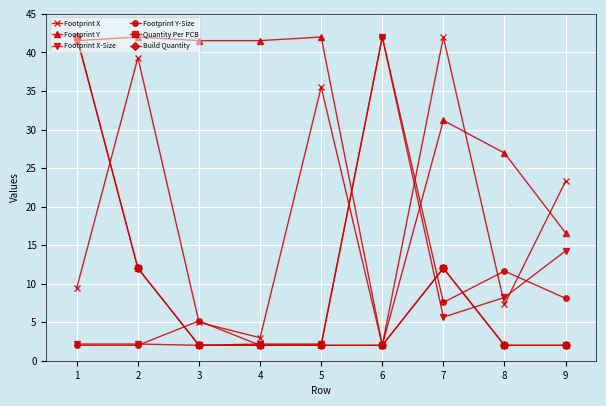

Which series ends up on top after the final intersection of Footprint X and Footprint Y-Size?

Footprint X